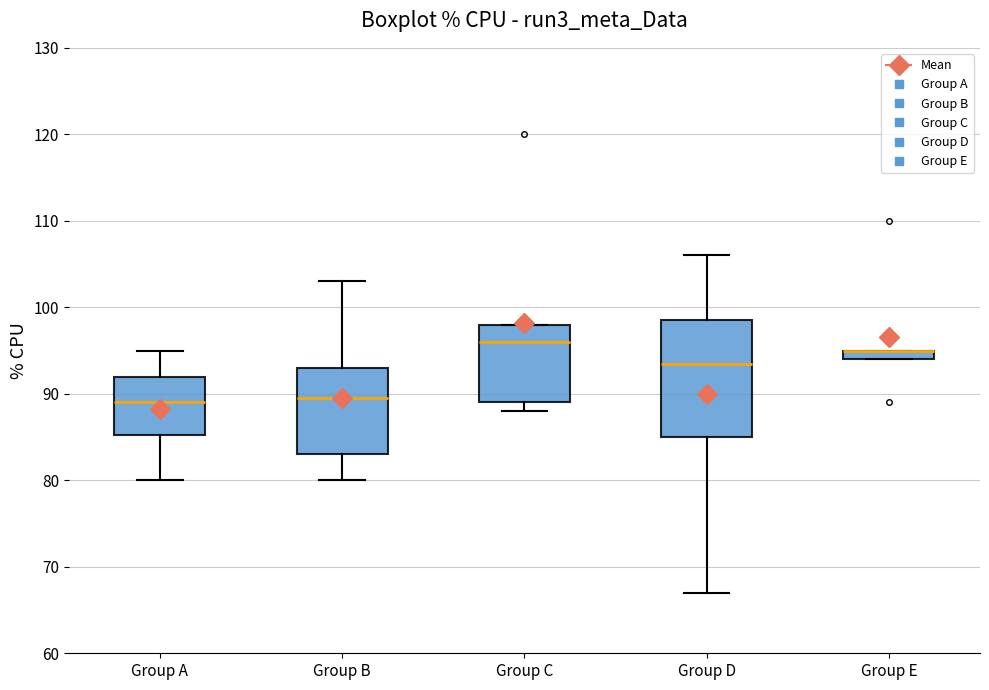

Which box is the tallest, from its lower edge to its upper edge?

Group D